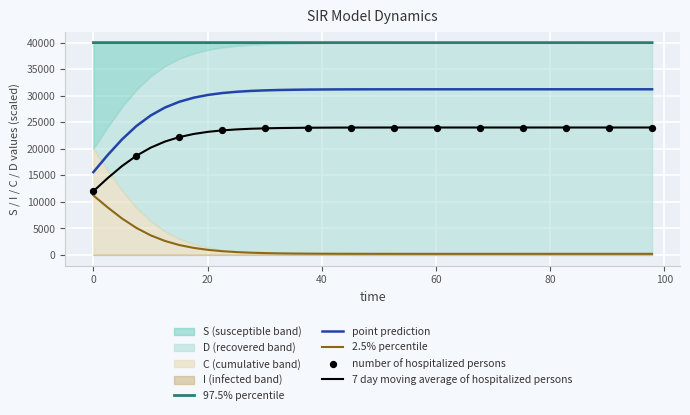

At how many categories does at least one series exceed 30244?

40